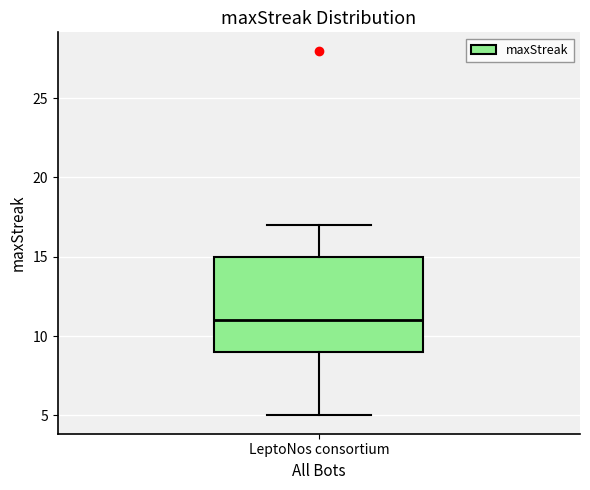

Transcribe this box plot: give where the median line is, the range the box spans, and where the two whiskers end, as read against the y-axis. The values are not printed on the chart, so give them approximately, as read against the axis.

median 11, box 9 to 15, whiskers 5 to 17